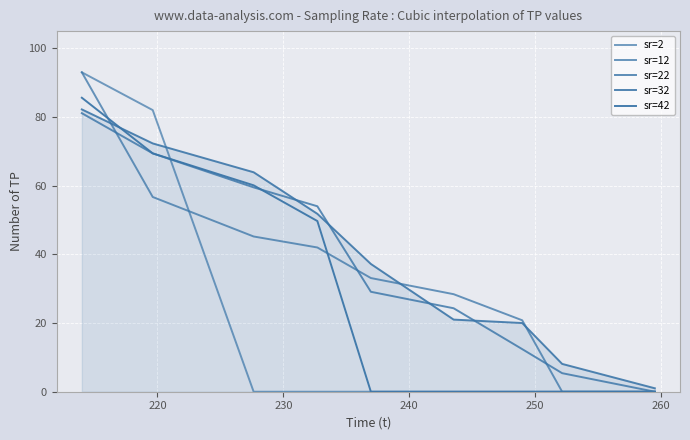

After their last crossing, which series has the higher values: sr=32 or sr=2?

sr=32